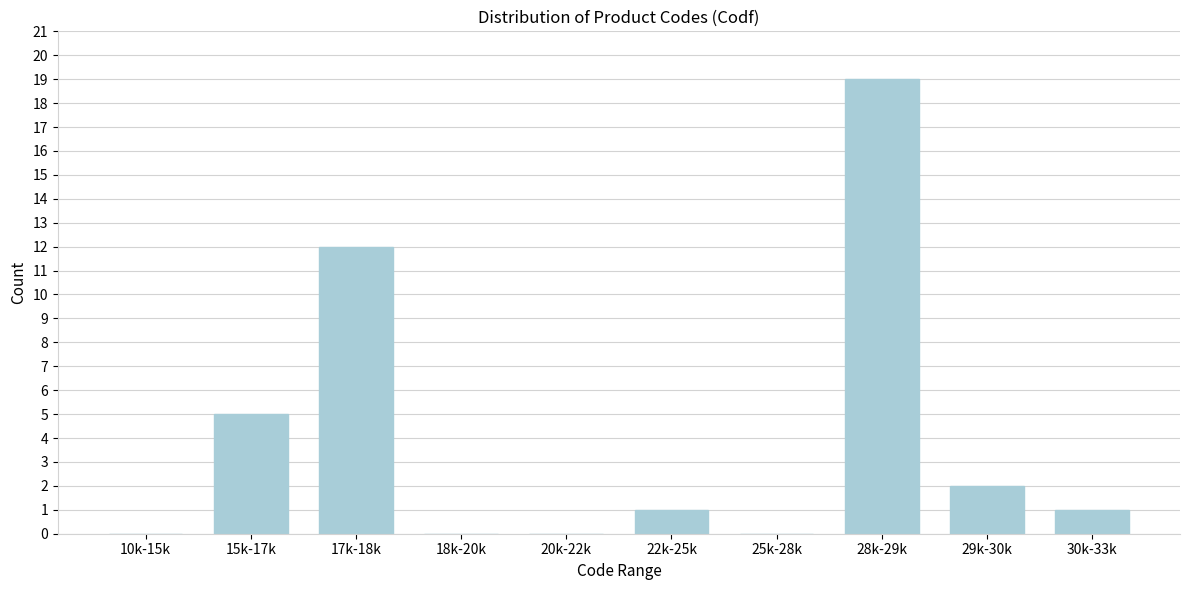

Reading right to left, list all the values displayed in this chart.

30k-33k=1	29k-30k=2	28k-29k=19	25k-28k=0	22k-25k=1	20k-22k=0	18k-20k=0	17k-18k=12	15k-17k=5	10k-15k=0